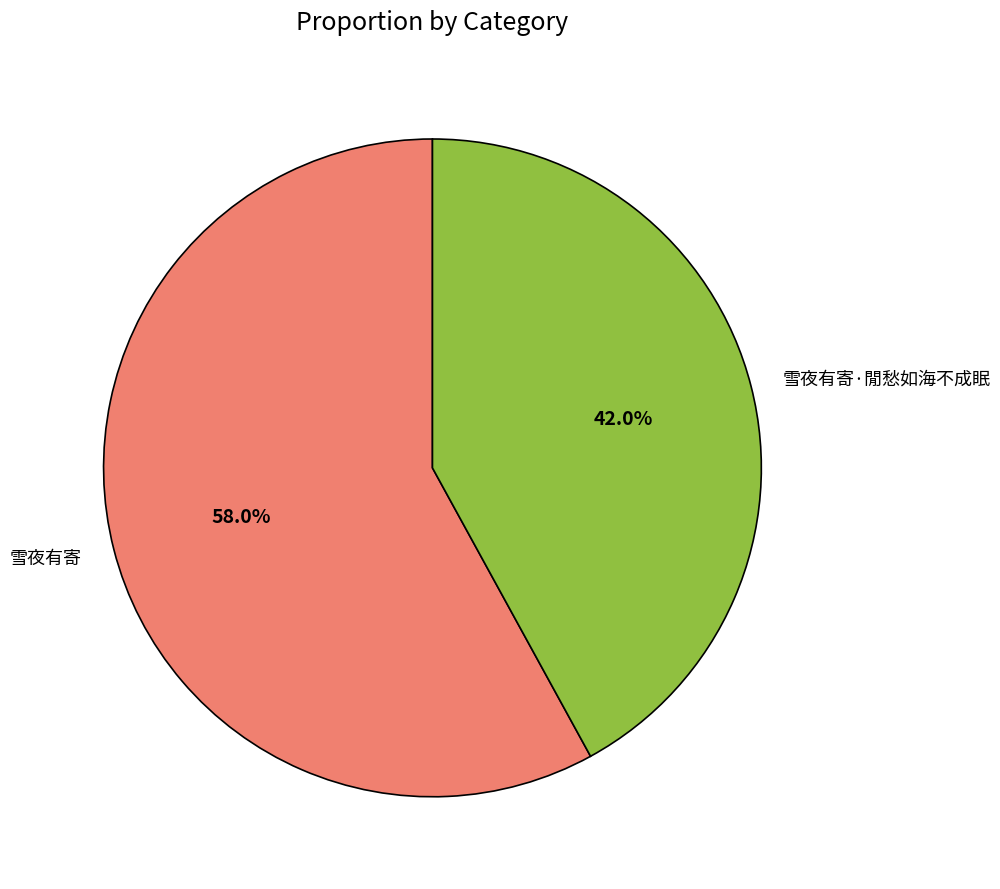

To the nearest percent, what percentage of the pie is 雪夜有寄?

58%